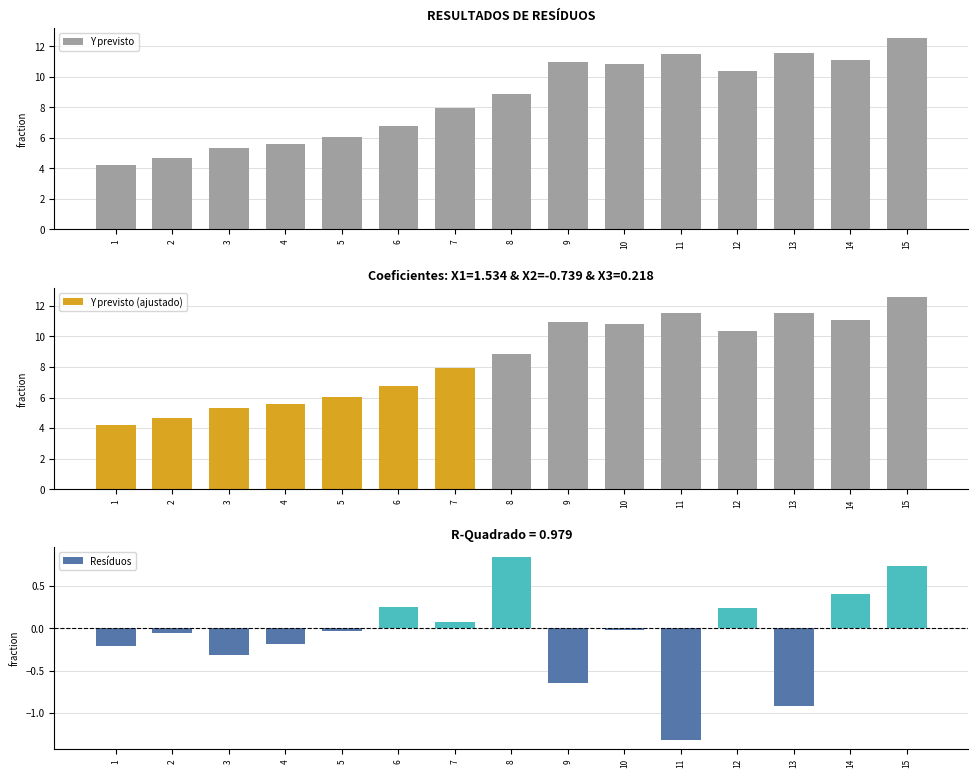

Reading right to left, transcribe all the data shown in this chart.

Y previsto: 15=12.6	14=11.1	13=11.5	12=10.4	11=11.5	10=10.8	9=10.9	8=8.9	7=7.9	6=6.7	5=6.0	4=5.6	3=5.3	2=4.6	1=4.2
Y previsto (ajustado): 15=12.6	14=11.1	13=11.5	12=10.4	11=11.5	10=10.8	9=10.9	8=8.9	7=7.9	6=6.7	5=6.0	4=5.6	3=5.3	2=4.6	1=4.2
Resíduos: 15=0.7	14=0.4	13=-0.9	12=0.2	11=-1.3	10=-0.0	9=-0.6	8=0.8	7=0.1	6=0.3	5=-0.0	4=-0.2	3=-0.3	2=-0.0	1=-0.2